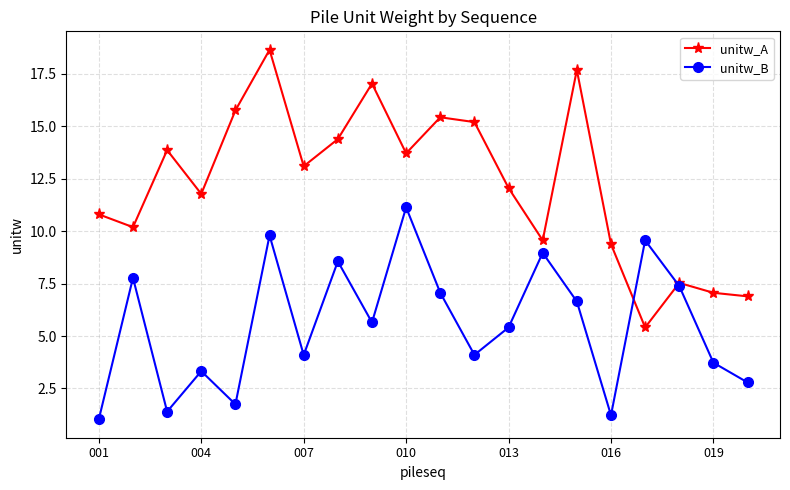

At how many categories does at least one series exceed 16?

3